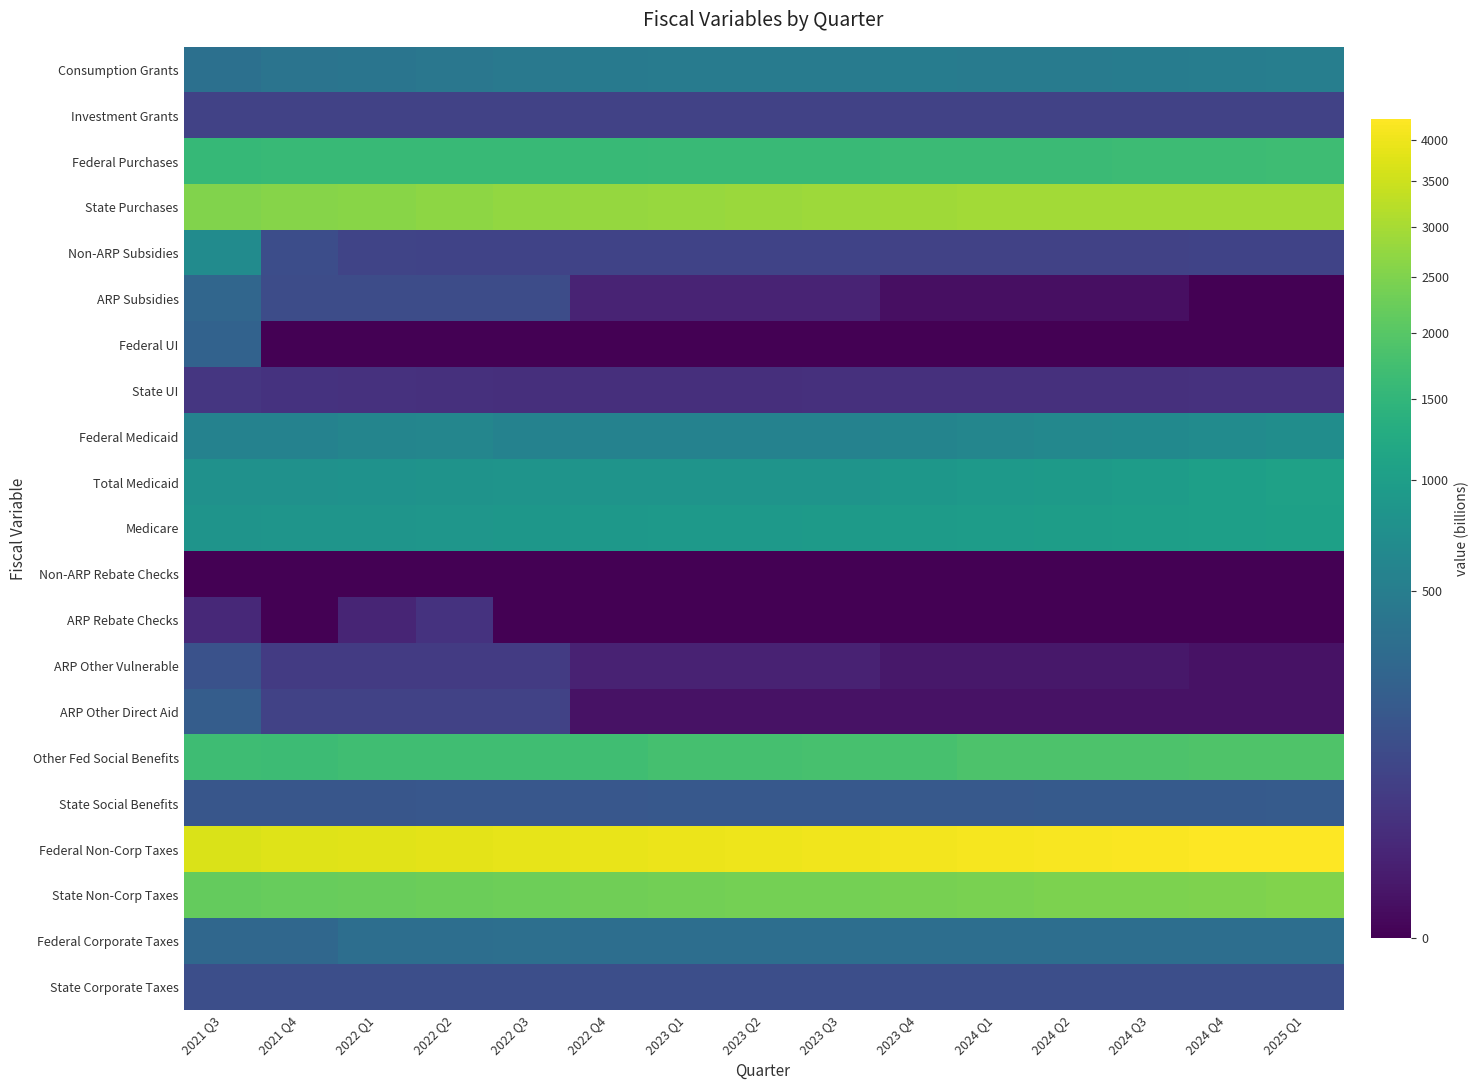

Reading left to right, list all the values displayed in this chart.

Consumption Grants: 2021 Q3=357.4	2021 Q4=393.1	2022 Q1=401.6	2022 Q2=419.7	2022 Q3=438.3	2022 Q4=458.3	2023 Q1=479.0	2023 Q2=471.7	2023 Q3=479.4	2023 Q4=492.7	2024 Q1=481.6	2024 Q2=473.9	2024 Q3=489.0	2024 Q4=503.9	2025 Q1=511.2
Investment Grants: 2021 Q3=75.2	2021 Q4=75.2	2022 Q1=75.2	2022 Q2=75.2	2022 Q3=75.2	2022 Q4=75.2	2023 Q1=75.2	2023 Q2=75.2	2023 Q3=75.2	2023 Q4=75.2	2024 Q1=75.2	2024 Q2=75.2	2024 Q3=75.2	2024 Q4=75.2	2025 Q1=75.2
Federal Purchases: 2021 Q3=1574.5	2021 Q4=1586.4	2022 Q1=1598.5	2022 Q2=1600.5	2022 Q3=1599.8	2022 Q4=1600.0	2023 Q1=1604.3	2023 Q2=1610.2	2023 Q3=1617.9	2023 Q4=1626.9	2024 Q1=1635.8	2024 Q2=1644.7	2024 Q3=1654.1	2024 Q4=1663.1	2025 Q1=1673.4
State Purchases: 2021 Q3=2511.8	2021 Q4=2572.4	2022 Q1=2628.4	2022 Q2=2679.5	2022 Q3=2725.2	2022 Q4=2761.9	2023 Q1=2795.8	2023 Q2=2830.1	2023 Q3=2864.9	2023 Q4=2900.0	2024 Q1=2935.6	2024 Q2=2935.6	2024 Q3=2935.6	2024 Q4=2935.6	2025 Q1=2935.6
Non-ARP Subsidies: 2021 Q3=684.2	2021 Q4=116.3	2022 Q1=83.0	2022 Q2=77.6	2022 Q3=77.6	2022 Q4=75.7	2023 Q1=75.7	2023 Q2=75.7	2023 Q3=75.7	2023 Q4=74.1	2024 Q1=74.1	2024 Q2=74.1	2024 Q3=74.1	2024 Q4=77.0	2025 Q1=77.0
ARP Subsidies: 2021 Q3=267.8	2021 Q4=110.2	2022 Q1=110.2	2022 Q2=110.2	2022 Q3=110.2	2022 Q4=12.7	2023 Q1=12.7	2023 Q2=12.7	2023 Q3=12.7	2023 Q4=1.4	2024 Q1=1.4	2024 Q2=1.4	2024 Q3=1.4	2024 Q4=-0.9	2025 Q1=-0.9
Federal UI: 2021 Q3=233.0	2021 Q4=0.0	2022 Q1=0.0	2022 Q2=0.0	2022 Q3=0.0	2022 Q4=0.0	2023 Q1=0.0	2023 Q2=0.0	2023 Q3=0.0	2023 Q4=0.0	2024 Q1=0.0	2024 Q2=0.0	2024 Q3=0.0	2024 Q4=0.0	2025 Q1=0.0
State UI: 2021 Q3=41.4	2021 Q4=36.0	2022 Q1=32.1	2022 Q2=29.9	2022 Q3=28.8	2022 Q4=28.4	2023 Q1=28.6	2023 Q2=29.1	2023 Q3=29.5	2023 Q4=30.0	2024 Q1=30.6	2024 Q2=31.1	2024 Q3=31.4	2024 Q4=31.9	2025 Q1=32.4
Federal Medicaid: 2021 Q3=553.0	2021 Q4=561.5	2022 Q1=595.7	2022 Q2=604.9	2022 Q3=557.7	2022 Q4=556.8	2023 Q1=558.5	2023 Q2=560.2	2023 Q3=561.9	2023 Q4=584.9	2024 Q1=608.9	2024 Q2=633.9	2024 Q3=659.8	2024 Q4=686.9	2025 Q1=715.0
Total Medicaid: 2021 Q3=770.8	2021 Q4=782.7	2022 Q1=794.9	2022 Q2=807.2	2022 Q3=819.7	2022 Q4=822.2	2023 Q1=824.6	2023 Q2=827.2	2023 Q3=829.7	2023 Q4=863.7	2024 Q1=899.0	2024 Q2=935.9	2024 Q3=974.2	2024 Q4=1014.1	2025 Q1=1055.7
Medicare: 2021 Q3=829.4	2021 Q4=843.9	2022 Q1=843.4	2022 Q2=859.2	2022 Q3=861.3	2022 Q4=877.7	2023 Q1=894.4	2023 Q2=911.4	2023 Q3=928.7	2023 Q4=946.3	2024 Q1=964.0	2024 Q2=982.1	2024 Q3=1000.4	2024 Q4=1019.1	2025 Q1=1038.2
Non-ARP Rebate Checks: 2021 Q3=0.0	2021 Q4=0.0	2022 Q1=0.0	2022 Q2=0.0	2022 Q3=0.0	2022 Q4=0.0	2023 Q1=0.0	2023 Q2=0.0	2023 Q3=0.0	2023 Q4=0.0	2024 Q1=0.0	2024 Q2=0.0	2024 Q3=0.0	2024 Q4=0.0	2025 Q1=0.0
ARP Rebate Checks: 2021 Q3=20.0	2021 Q4=0.0	2022 Q1=14.9	2022 Q2=34.9	2022 Q3=0.0	2022 Q4=0.0	2023 Q1=0.0	2023 Q2=0.0	2023 Q3=0.0	2023 Q4=0.0	2024 Q1=0.0	2024 Q2=0.0	2024 Q3=0.0	2024 Q4=0.0	2025 Q1=0.0
ARP Other Vulnerable: 2021 Q3=137.4	2021 Q4=52.8	2022 Q1=52.8	2022 Q2=52.8	2022 Q3=52.8	2022 Q4=12.0	2023 Q1=12.0	2023 Q2=12.0	2023 Q3=12.0	2023 Q4=4.2	2024 Q1=4.2	2024 Q2=4.2	2024 Q3=4.2	2024 Q4=2.4	2025 Q1=2.4
ARP Other Direct Aid: 2021 Q3=203.1	2021 Q4=74.7	2022 Q1=74.7	2022 Q2=74.7	2022 Q3=74.7	2022 Q4=2.1	2023 Q1=2.1	2023 Q2=2.1	2023 Q3=2.1	2023 Q4=2.2	2024 Q1=2.2	2024 Q2=2.2	2024 Q3=2.2	2024 Q4=2.3	2025 Q1=2.3
Other Fed Social Benefits: 2021 Q3=1692.5	2021 Q4=1669.6	2022 Q1=1710.3	2022 Q2=1712.4	2022 Q3=1704.5	2022 Q4=1706.6	2023 Q1=1784.0	2023 Q2=1791.1	2023 Q3=1798.2	2023 Q4=1805.3	2024 Q1=1878.7	2024 Q2=1885.8	2024 Q3=1892.9	2024 Q4=1900.0	2025 Q1=1907.1
State Social Benefits: 2021 Q3=156.9	2021 Q4=158.8	2022 Q1=160.7	2022 Q2=162.6	2022 Q3=164.6	2022 Q4=166.5	2023 Q1=168.5	2023 Q2=170.6	2023 Q3=172.6	2023 Q4=174.7	2024 Q1=176.8	2024 Q2=178.9	2024 Q3=181.1	2024 Q4=183.2	2025 Q1=185.4
Federal Non-Corp Taxes: 2021 Q3=3702.7	2021 Q4=3753.2	2022 Q1=3789.5	2022 Q2=3839.6	2022 Q3=3885.7	2022 Q4=3928.7	2023 Q1=3963.2	2023 Q2=4002.0	2023 Q3=4040.5	2023 Q4=4078.2	2024 Q1=4114.5	2024 Q2=4150.6	2024 Q3=4188.3	2024 Q4=4226.0	2025 Q1=4264.8
State Non-Corp Taxes: 2021 Q3=2164.4	2021 Q4=2194.3	2022 Q1=2224.5	2022 Q2=2253.7	2022 Q3=2284.0	2022 Q4=2311.8	2023 Q1=2336.8	2023 Q2=2360.4	2023 Q3=2383.9	2023 Q4=2406.2	2024 Q1=2427.5	2024 Q2=2448.7	2024 Q3=2470.9	2024 Q4=2492.1	2025 Q1=2514.7
Federal Corporate Taxes: 2021 Q3=275.4	2021 Q4=278.5	2022 Q1=331.0	2022 Q2=337.7	2022 Q3=339.3	2022 Q4=339.1	2023 Q1=337.4	2023 Q2=334.5	2023 Q3=332.7	2023 Q4=332.7	2024 Q1=332.2	2024 Q2=333.8	2024 Q3=335.2	2024 Q4=337.1	2025 Q1=338.0
State Corporate Taxes: 2021 Q3=119.9	2021 Q4=121.2	2022 Q1=119.0	2022 Q2=121.1	2022 Q3=121.7	2022 Q4=121.6	2023 Q1=121.0	2023 Q2=119.9	2023 Q3=119.3	2023 Q4=119.3	2024 Q1=119.1	2024 Q2=119.7	2024 Q3=120.2	2024 Q4=120.9	2025 Q1=121.2